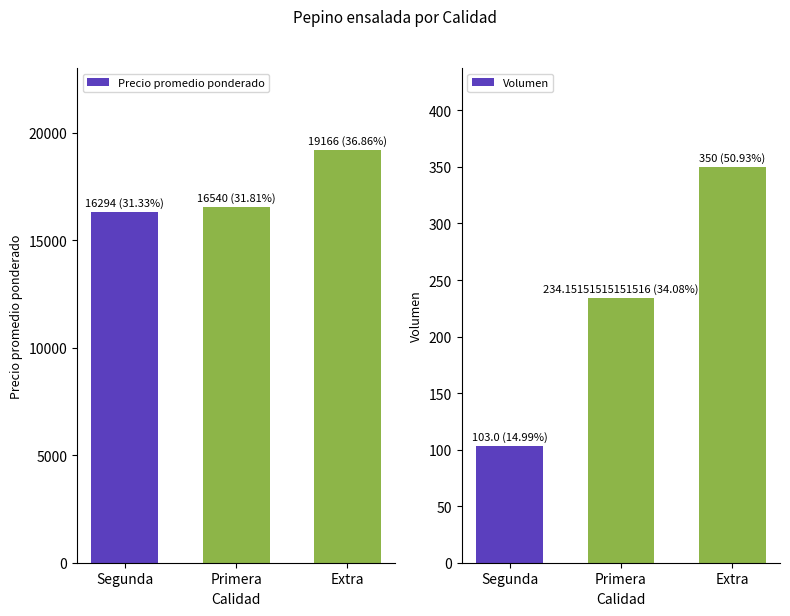

Which series changed the most between Segunda and Extra?

Precio promedio ponderado